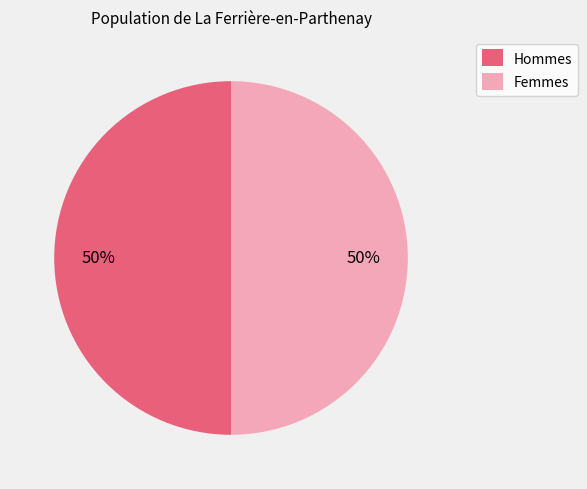

To the nearest percent, what percentage of the pie is Femmes?

50%